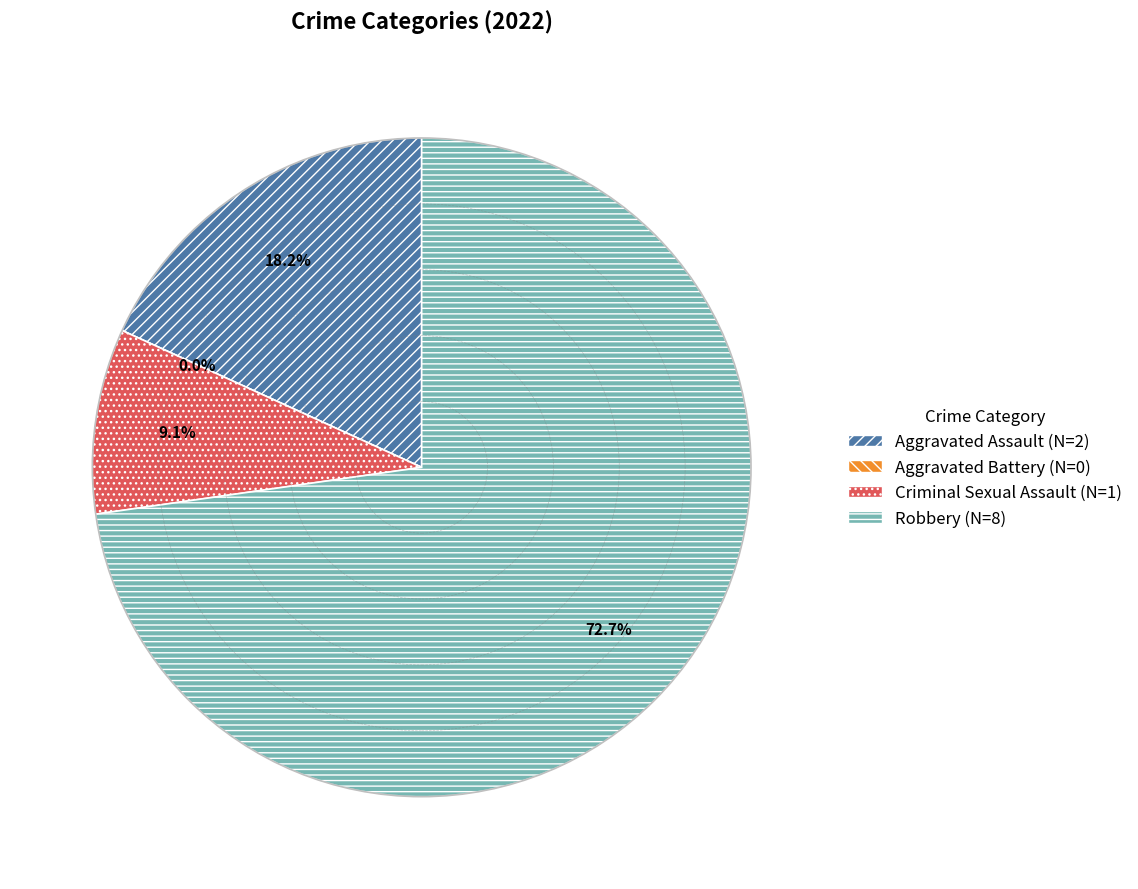

To the nearest percent, what portion does Aggravated Assault represent?

18%